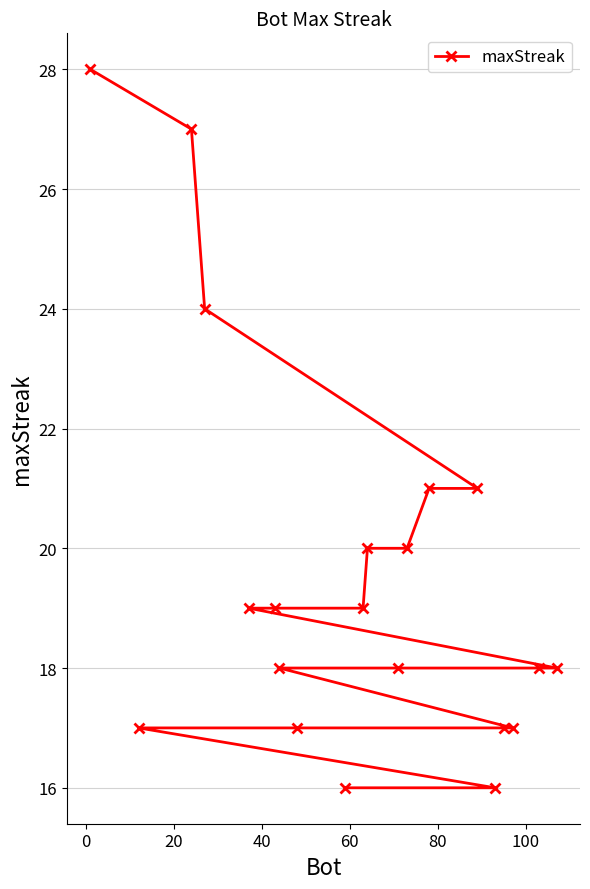

What is the value of the 4th point from the left?

24